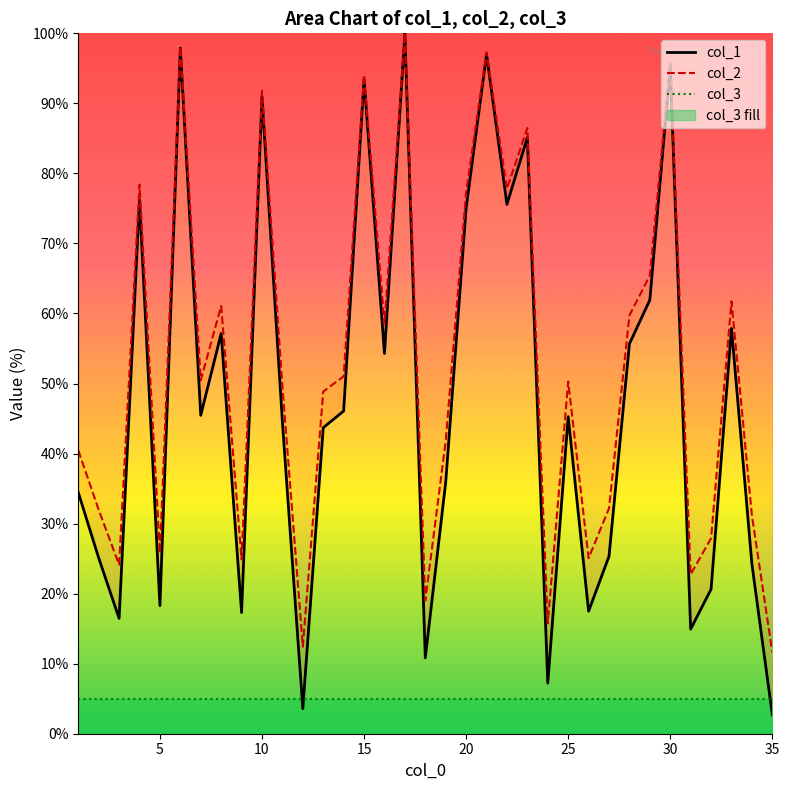

Is it true that col_2 equals 150.8 at 15?

False